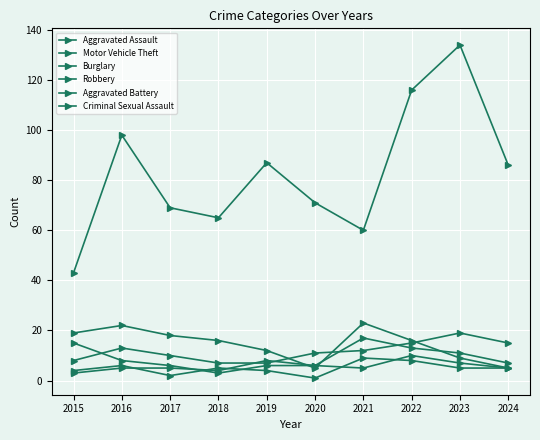

After their last crossing, which series has the higher values: Aggravated Battery or Criminal Sexual Assault?

Aggravated Battery